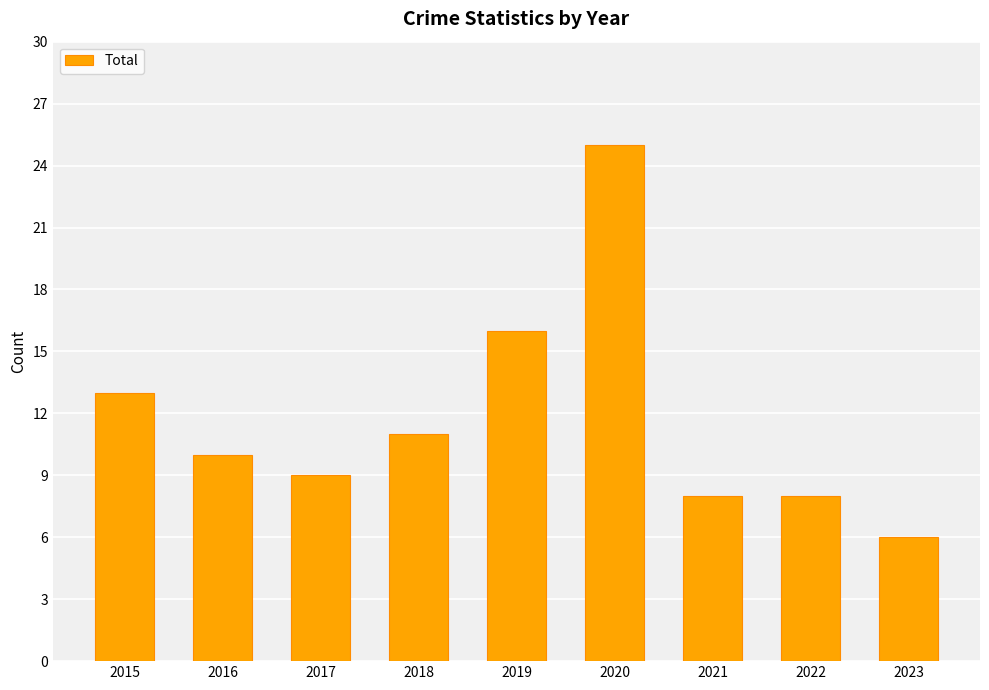

The value at 2020 is 9. True or false?

False